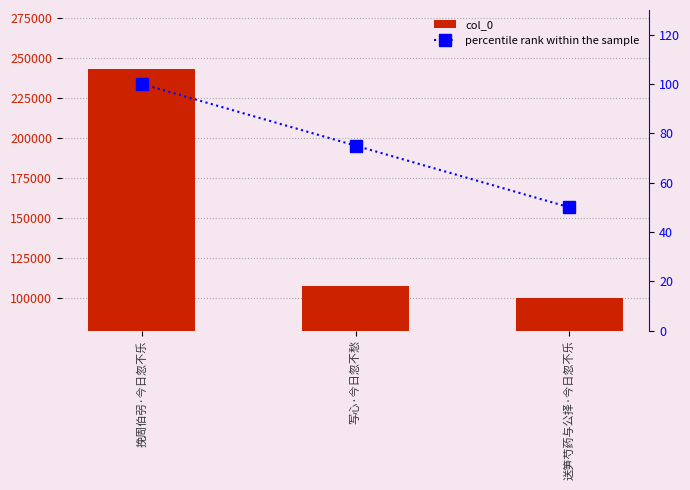

What is the difference between the highest and lowest values at 写心·今日忽不愁?

107739